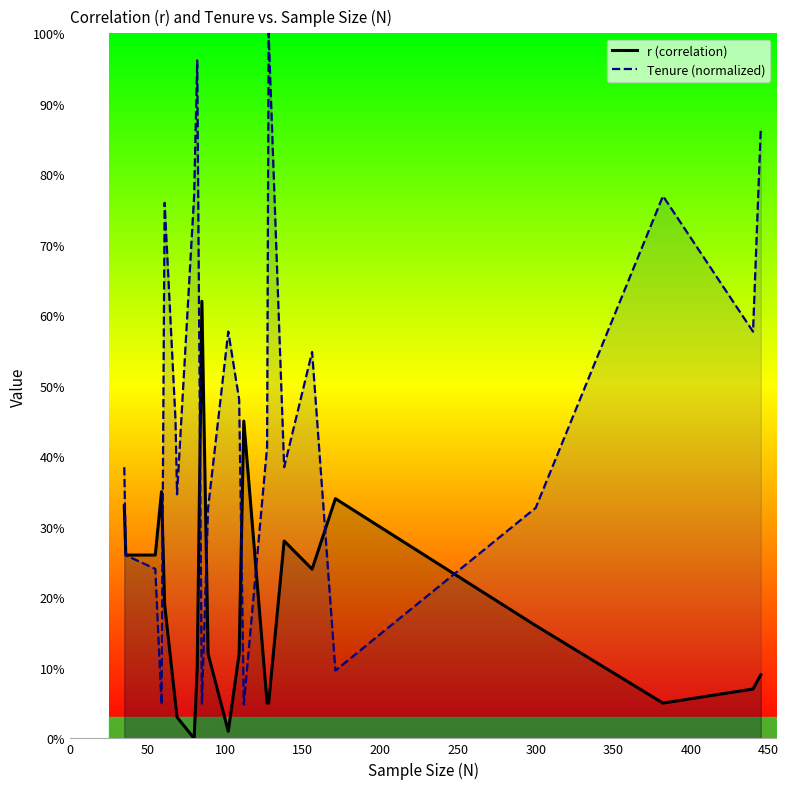

How many intersections are there between r (correlation) and Tenure (normalized)?

8